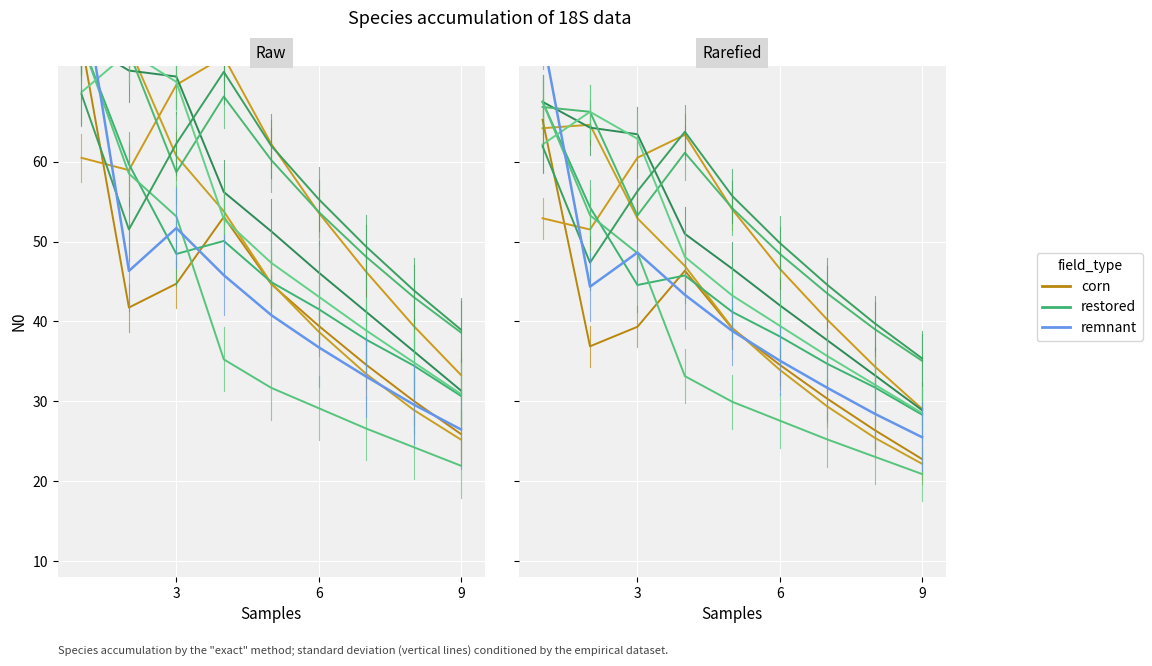

What is the difference between the maximum and minimum values in the remnant series?

50.3